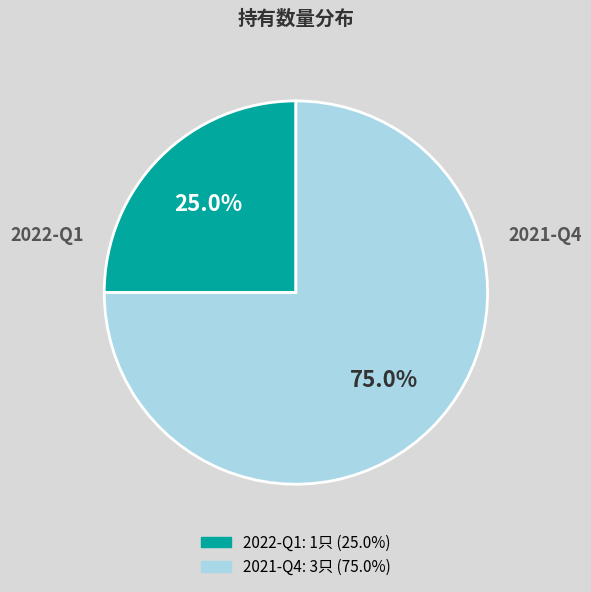

Is there any slice that represents more than half of the pie?

Yes